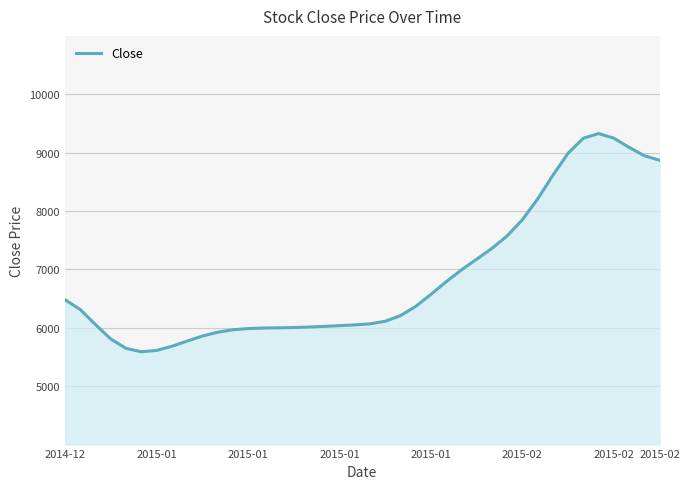

What is the difference between the maximum and minimum values?

3737